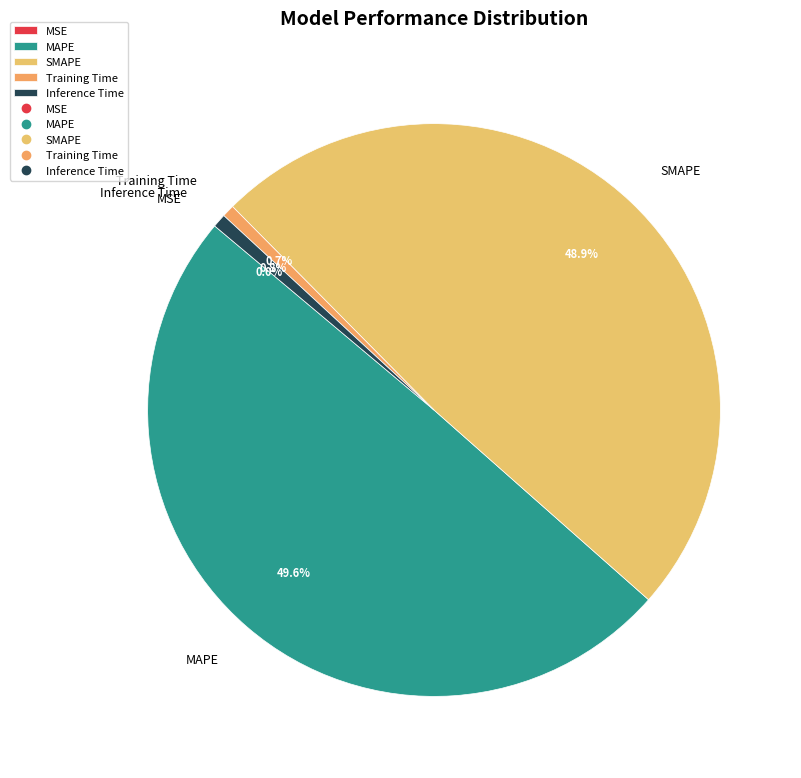

To the nearest percent, what is the difference between the largest and smallest slice percentages?

50%